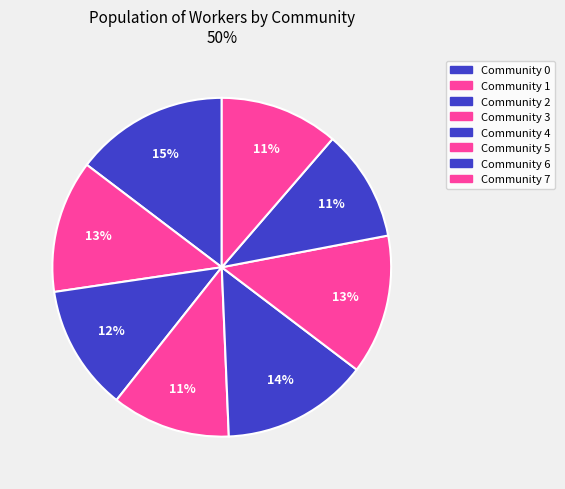

How many segments does this pie chart have?

8